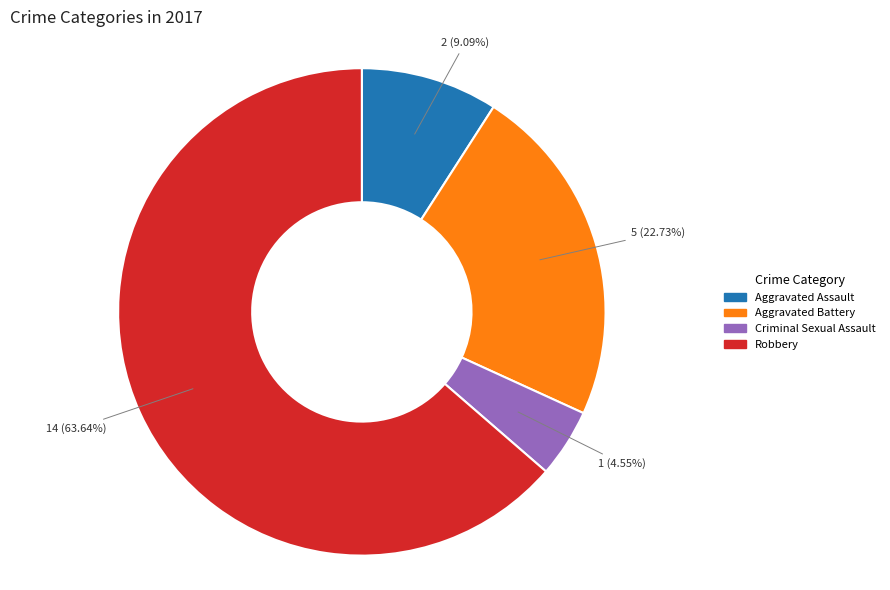

To the nearest percent, what is the difference between the Aggravated Battery and Robbery slice percentages?

41%